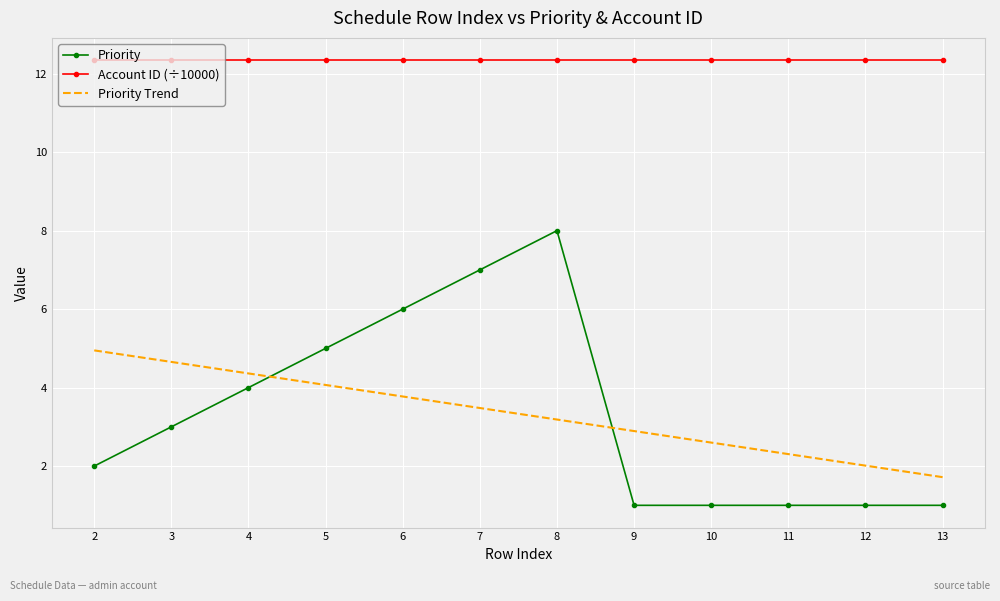

What is the minimum value shown in the chart?

1.0